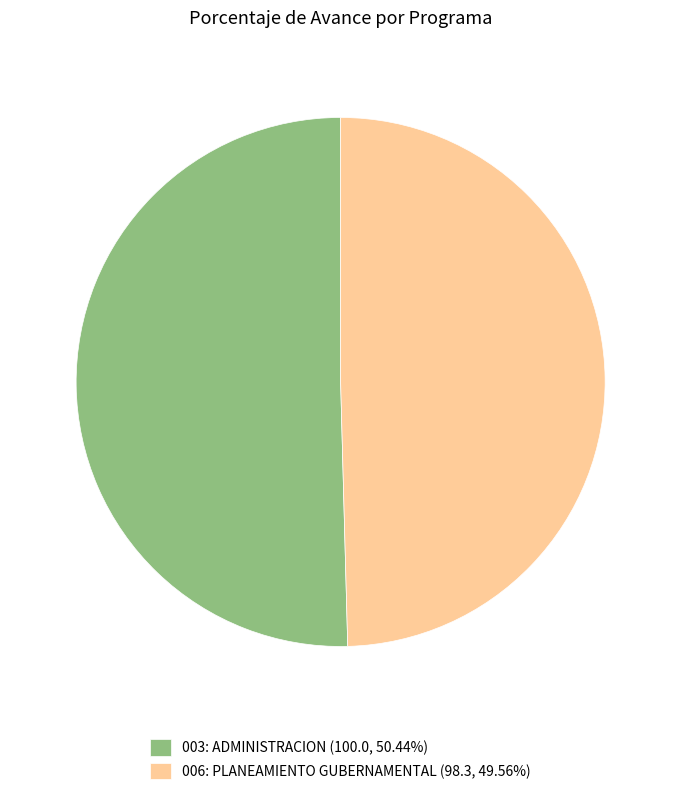

Is there any slice that represents more than half of the pie?

Yes